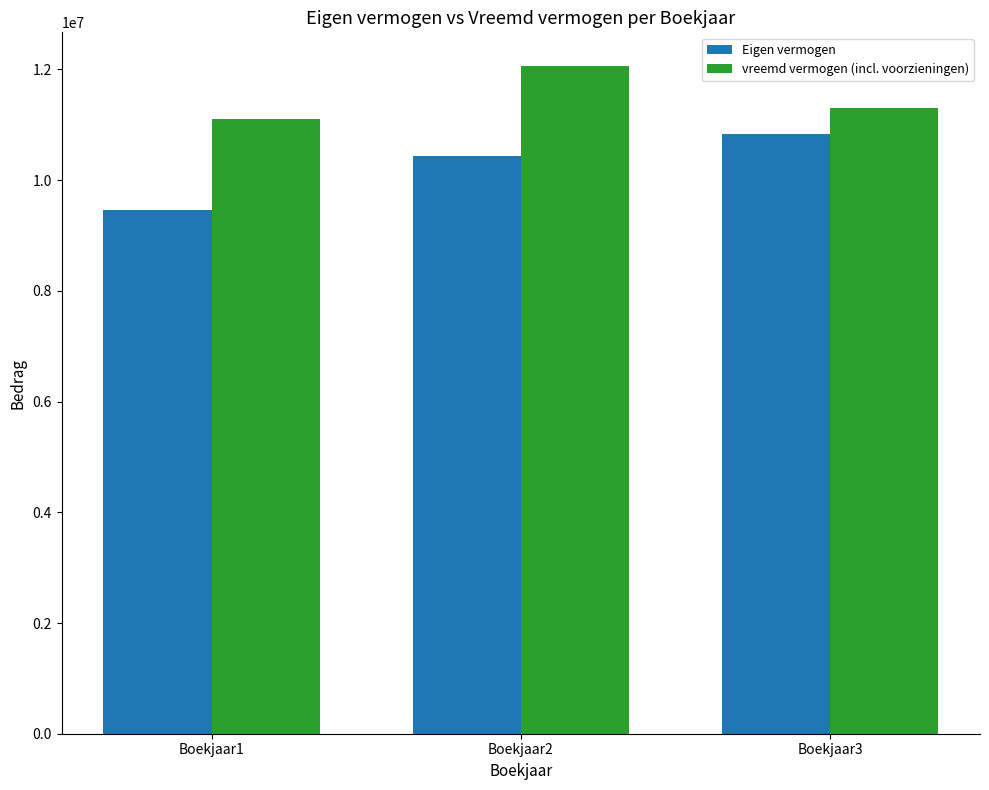

Between Boekjaar1 and Boekjaar3, which series saw the biggest shift?

Eigen vermogen